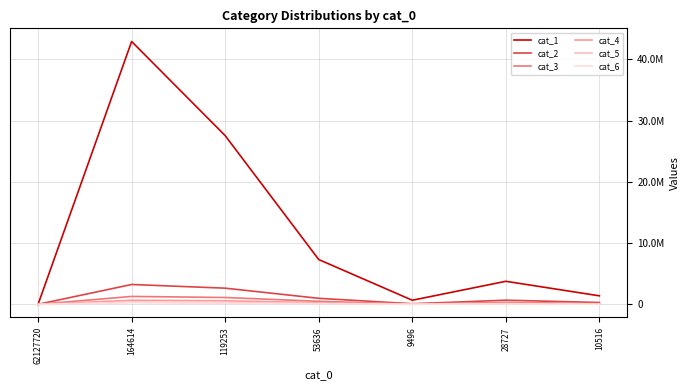

Between 53636 and 119253, which is larger?

119253